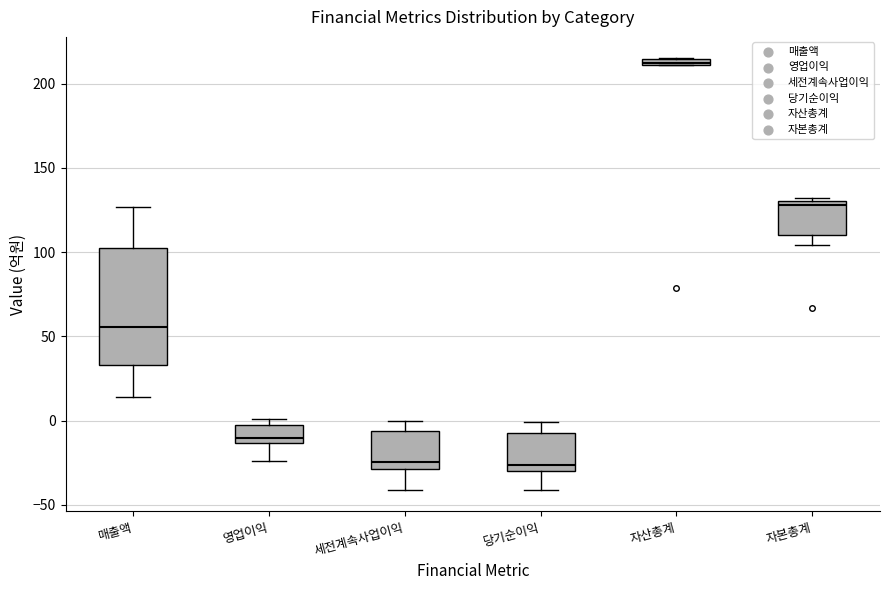

Which box is the tallest, from its lower edge to its upper edge?

매출액